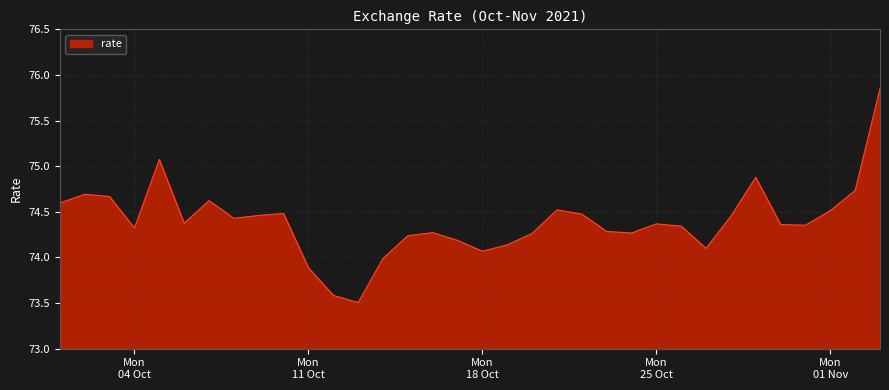

What is the difference between the maximum and minimum values?

2.3